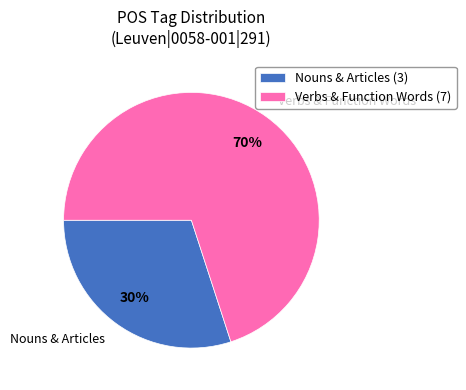

Approximately how many times larger is the value at Nouns & Articles compared to Verbs & Function Words?

0.4